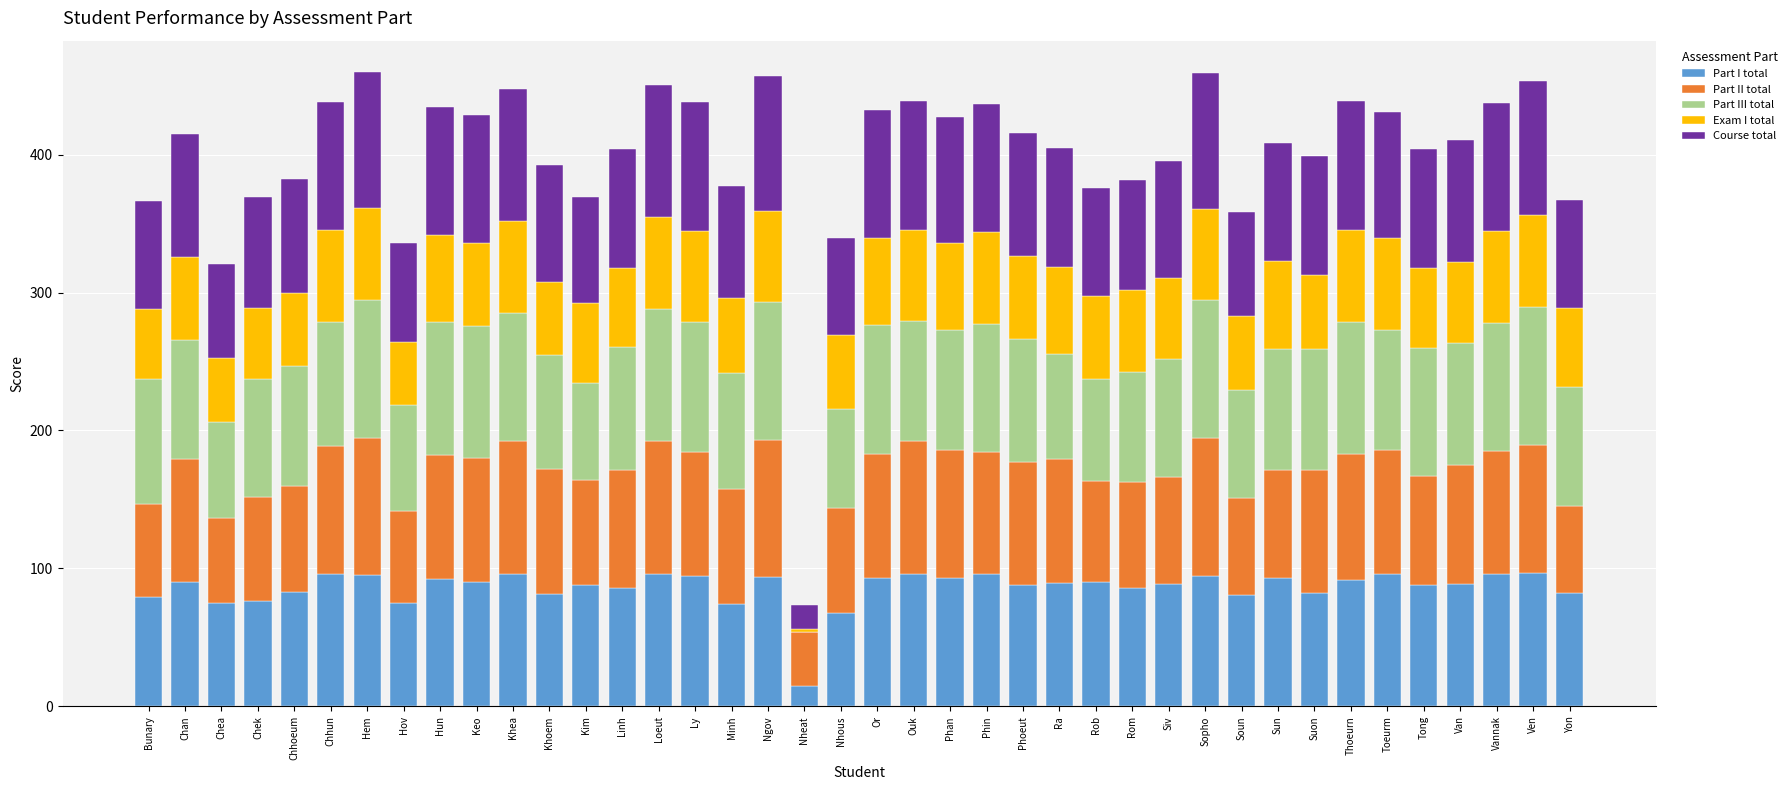

Is it true that Part I total equals 89.7 at Ra?

True